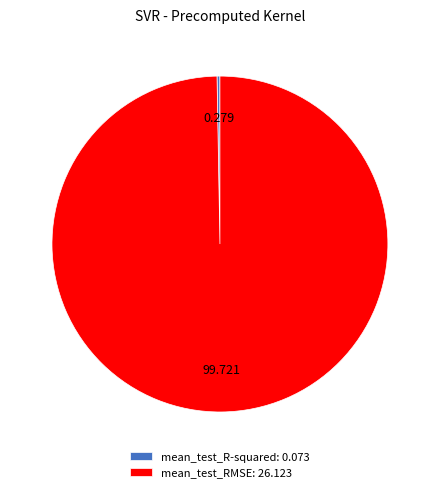

Is the sum of mean_test_R-squared: 0.073 and mean_test_RMSE: 26.123 greater than half?

Yes